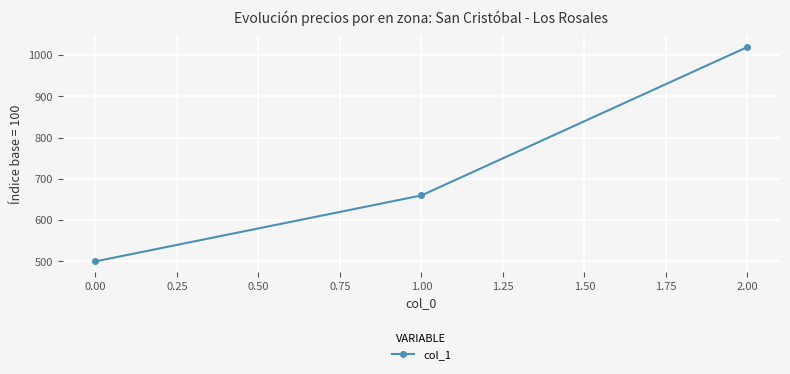

What is the difference between the maximum and second lowest values?

360